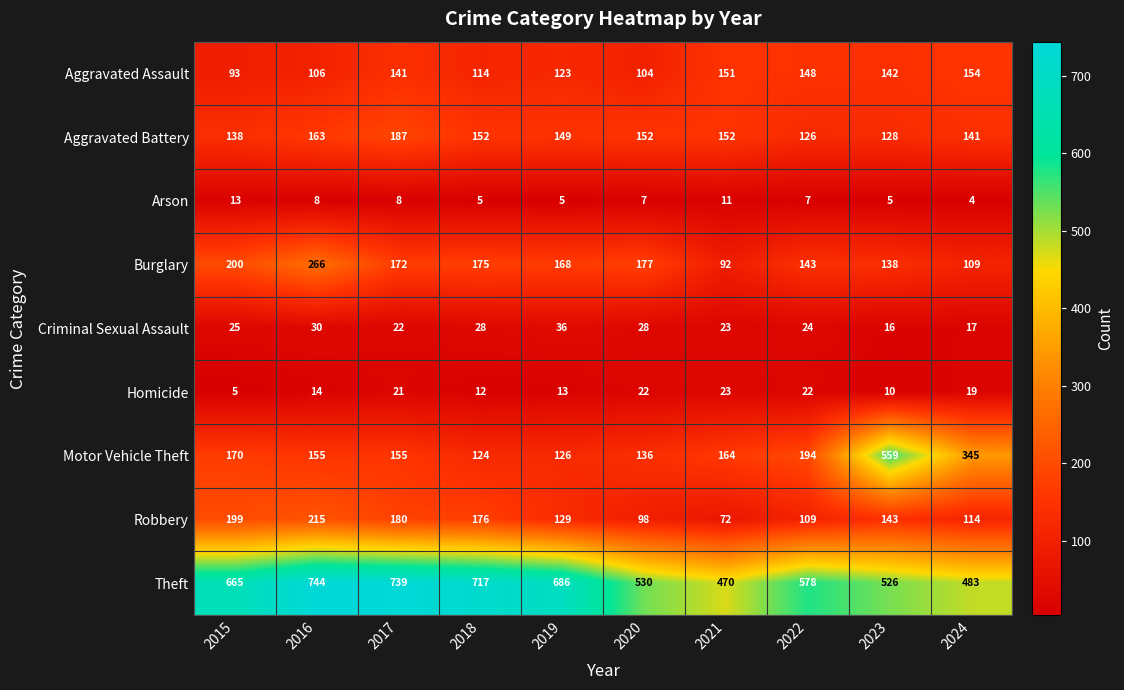

Which series has the largest range (max minus min)?

Motor Vehicle Theft